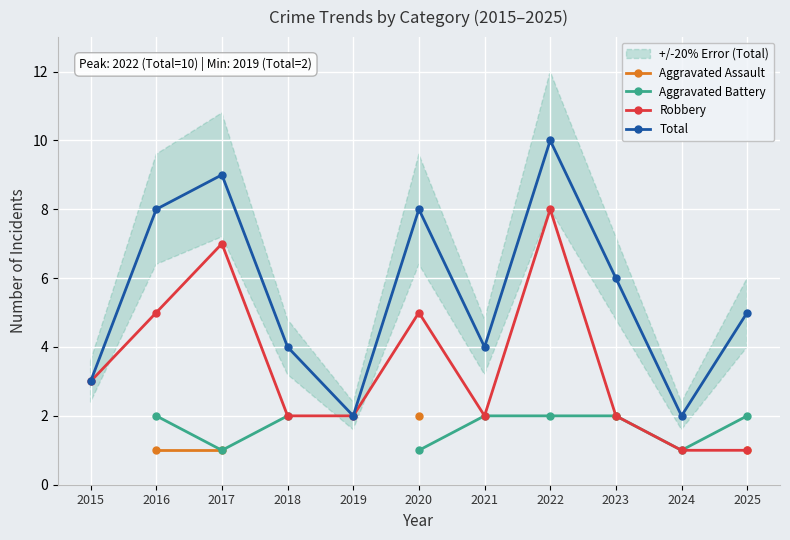

What is the approximate value of Robbery at 2016?

5